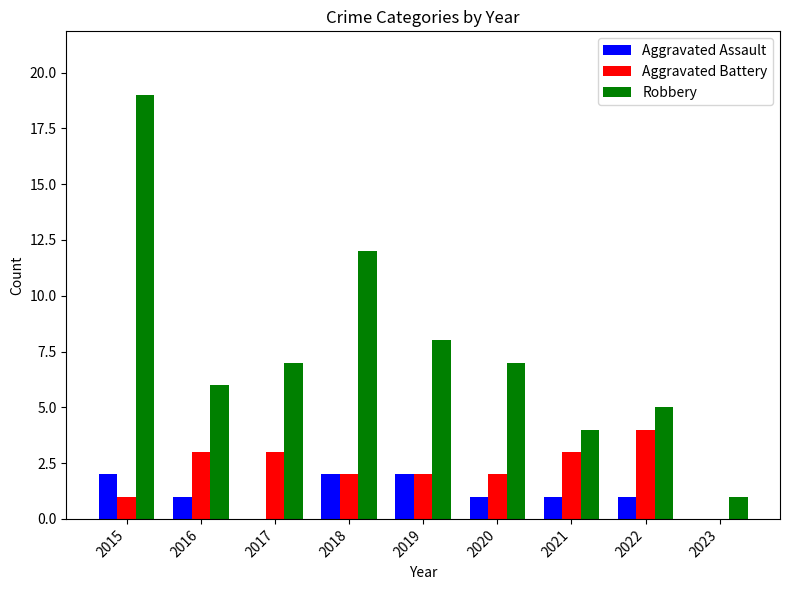

Reading right to left, extract all data points from this chart.

Aggravated Assault: 0	1	1	1	2	2	0	1	2
Aggravated Battery: 0	4	3	2	2	2	3	3	1
Robbery: 1	5	4	7	8	12	7	6	19